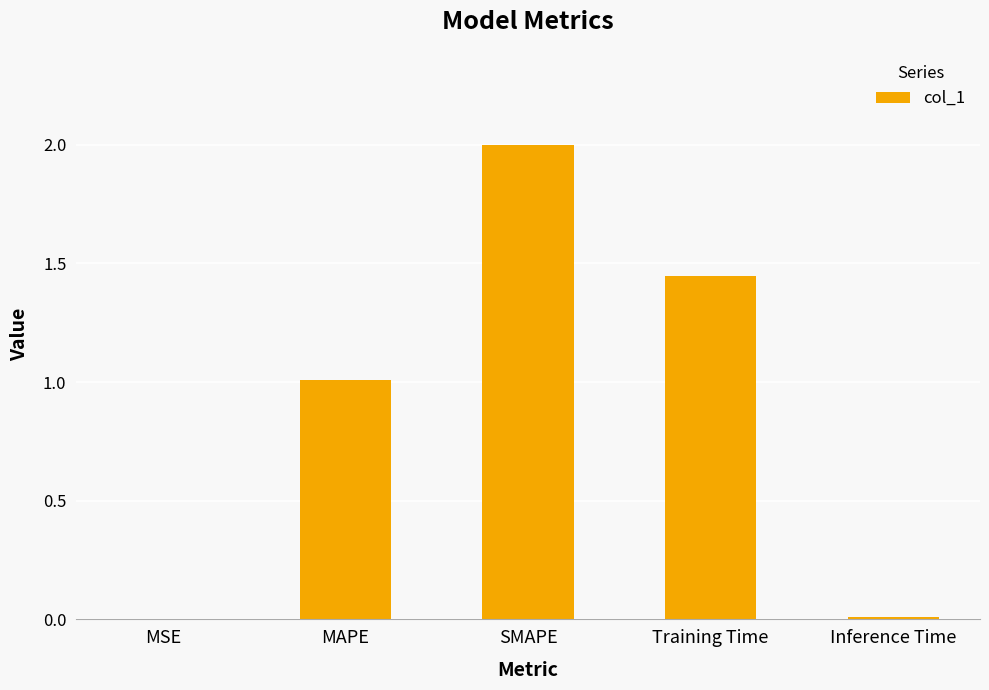

Are the bars horizontal?

No